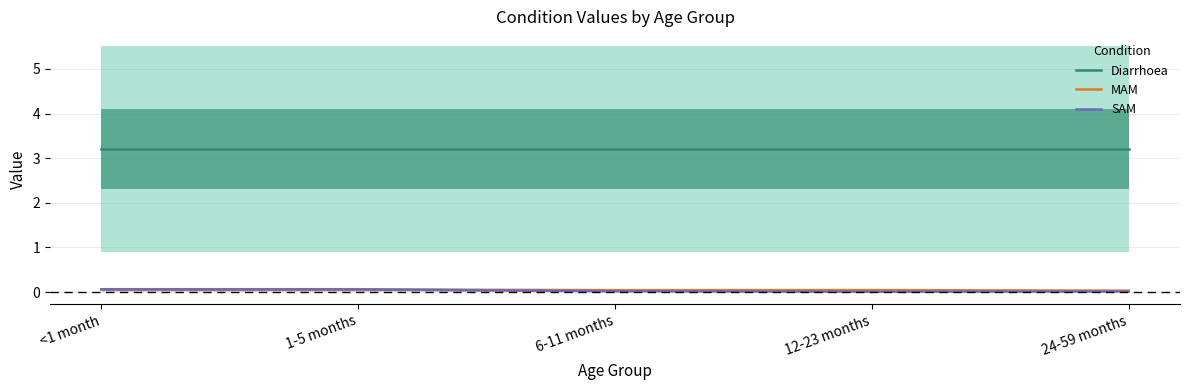

What is the sum of the MAM values at 24-59 months and 6-11 months?

0.1